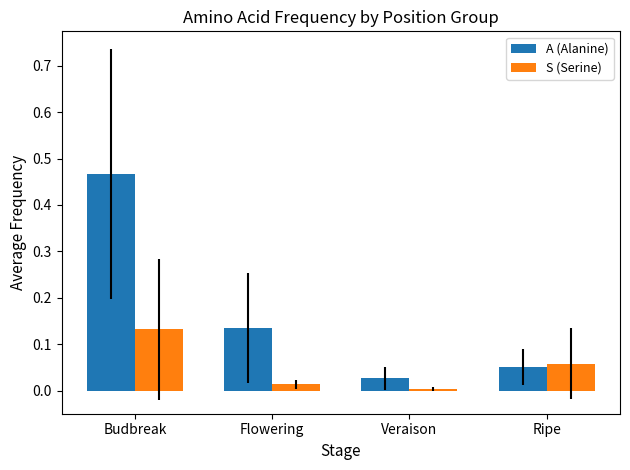

Which series has the largest total across all categories?

A (Alanine)